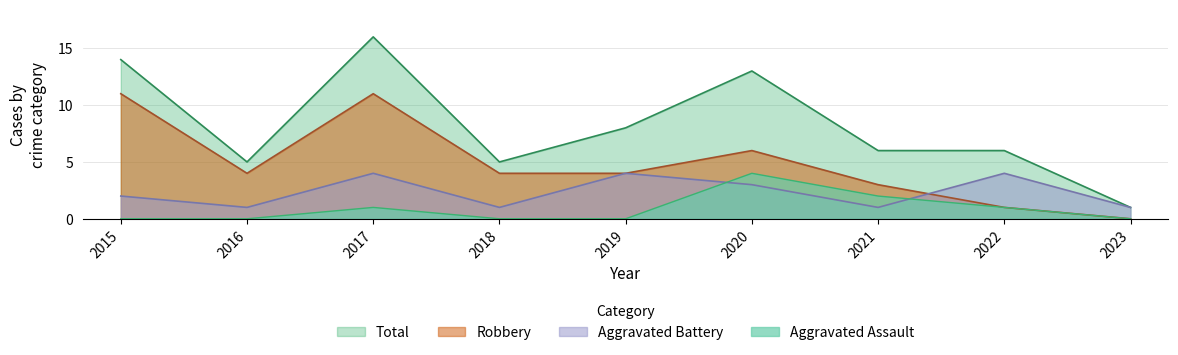

What are all the series names shown in the legend?

Total, Robbery, Aggravated Battery, Aggravated Assault